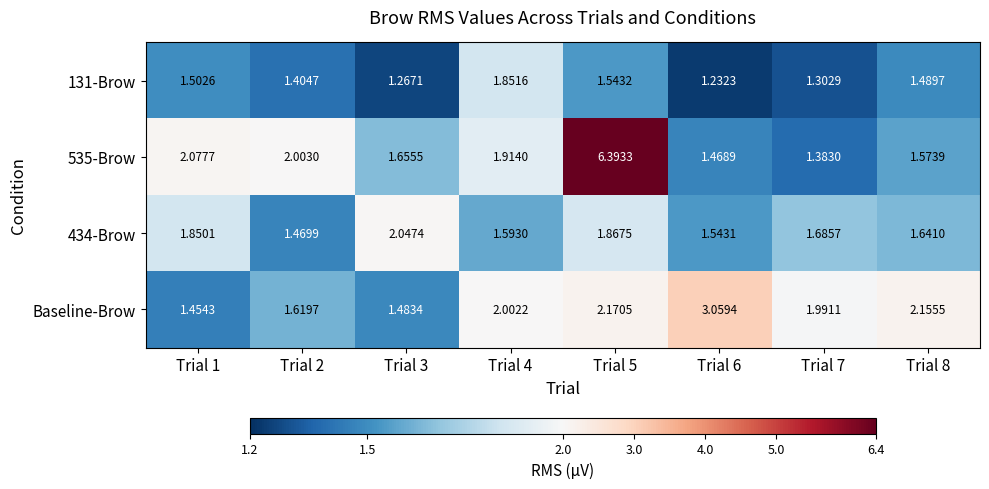

Which series has the largest total across all categories?

535-Brow